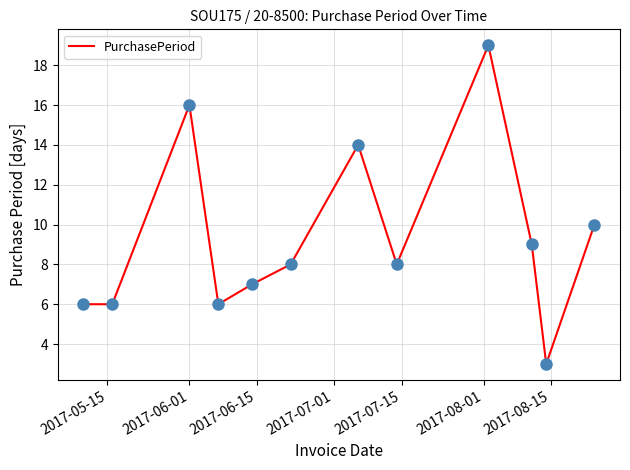

What is the maximum value shown in the chart?

19